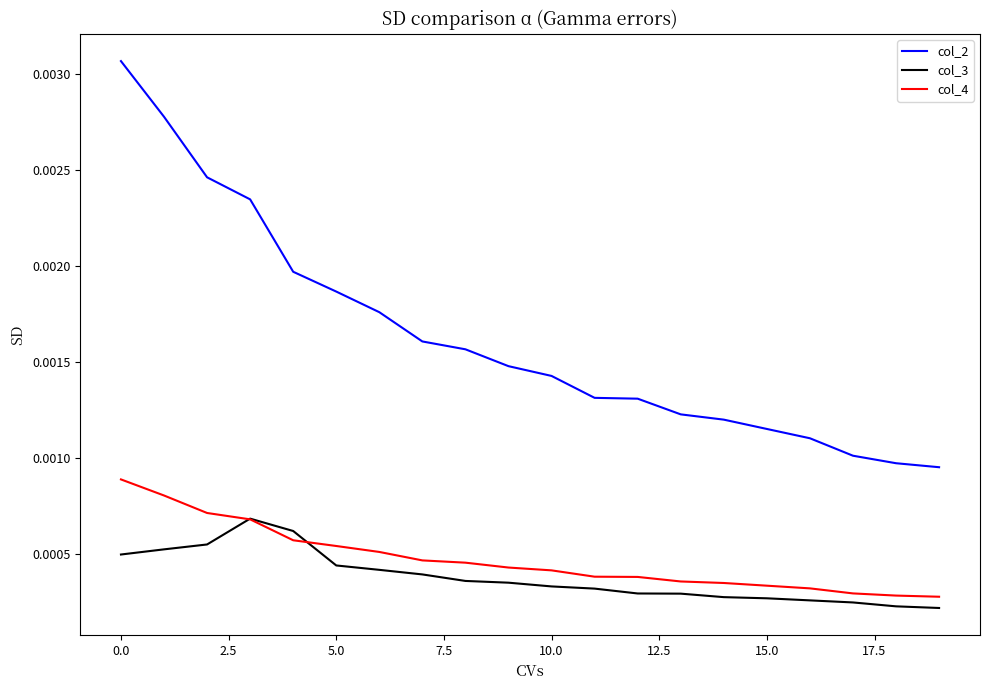

Count the number of categories in the chart.

20